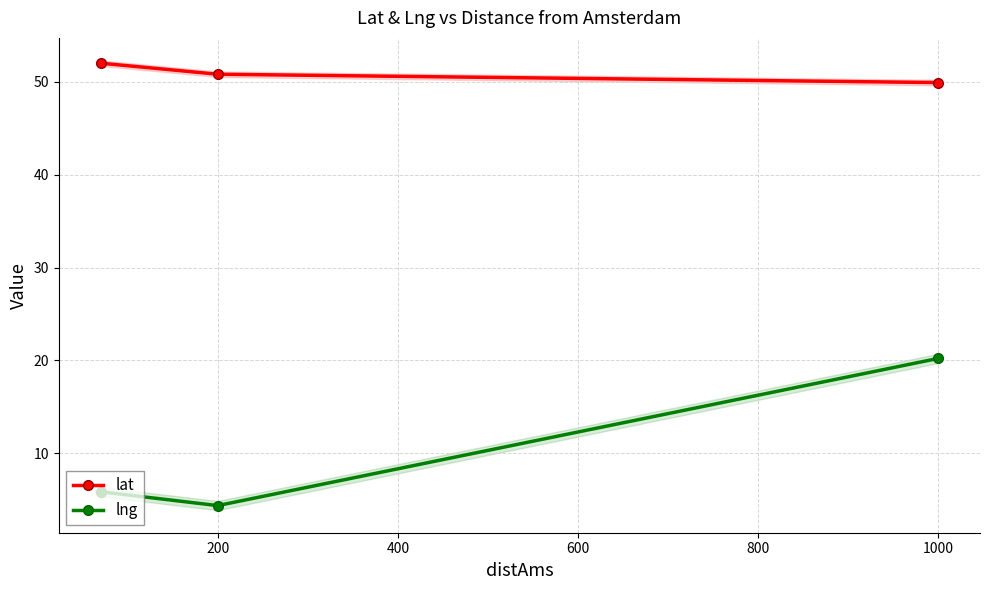

What is the minimum value for lng?

4.4